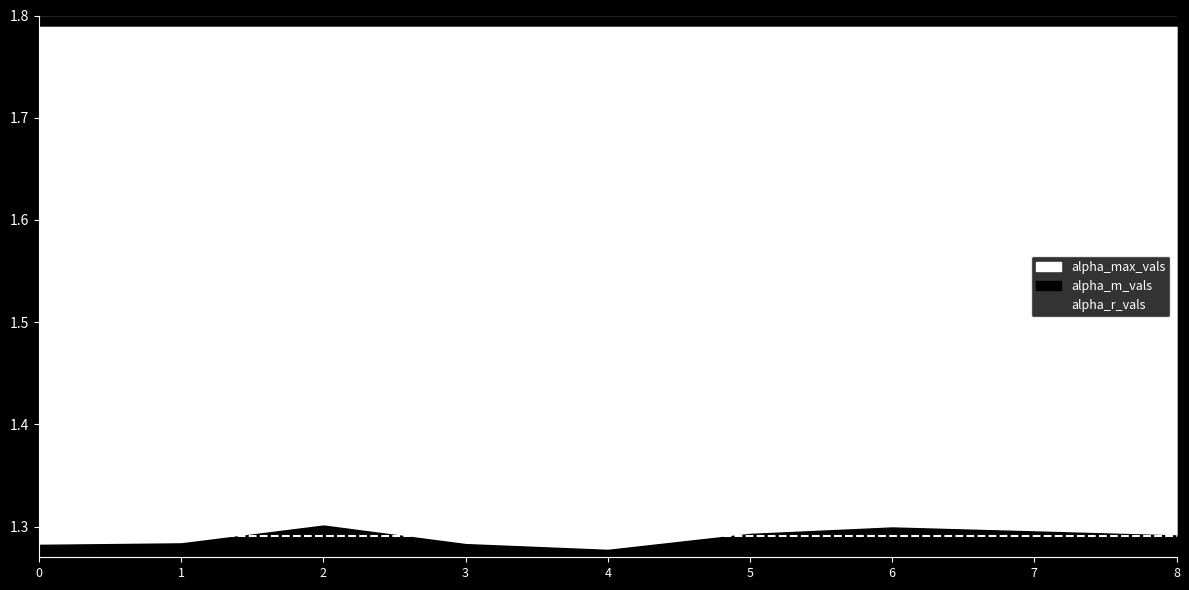

Reading left to right, extract all data points from this chart.

alpha_m_vals: 1.3	1.3	1.3	1.3	1.3	1.3	1.3	1.3	1.3
alpha_max_vals: 1.8	1.8	1.8	1.8	1.8	1.8	1.8	1.8	1.8
alpha_r_vals: 1.3	1.3	1.3	1.3	1.3	1.3	1.3	1.3	1.3